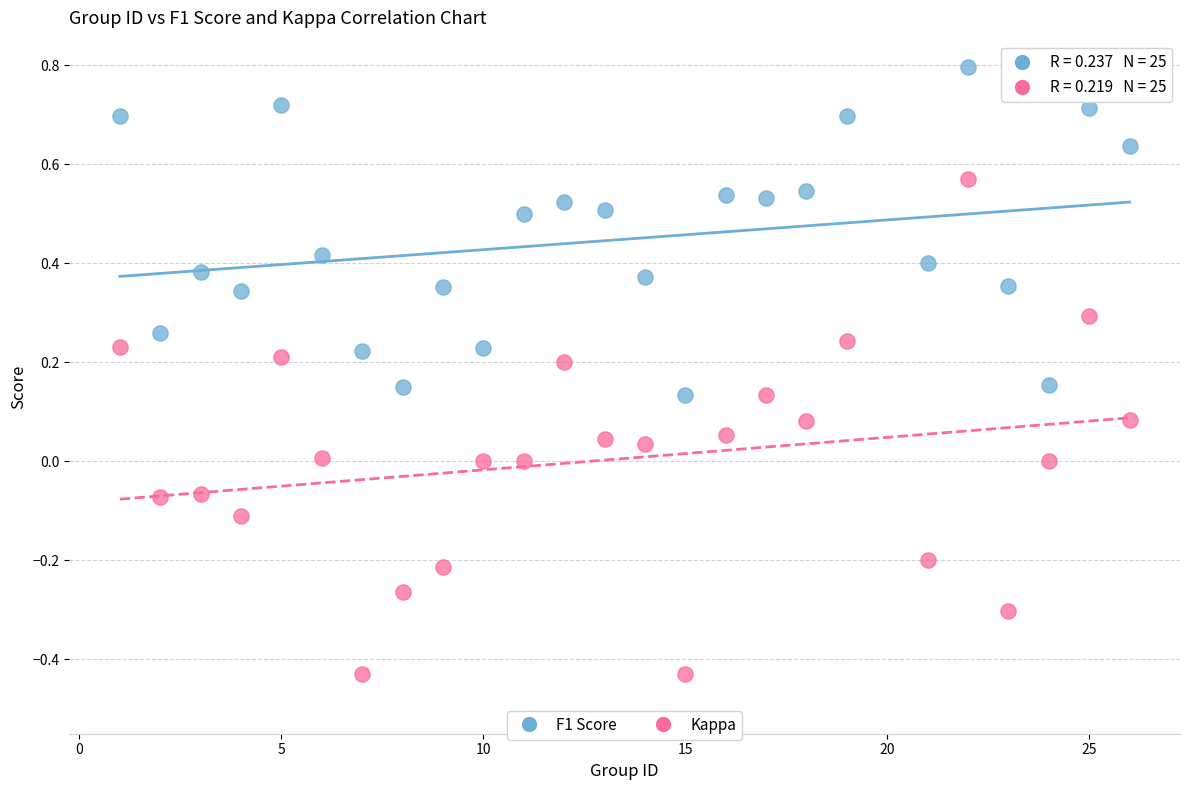

Which series has the widest spread of Y values?

Kappa